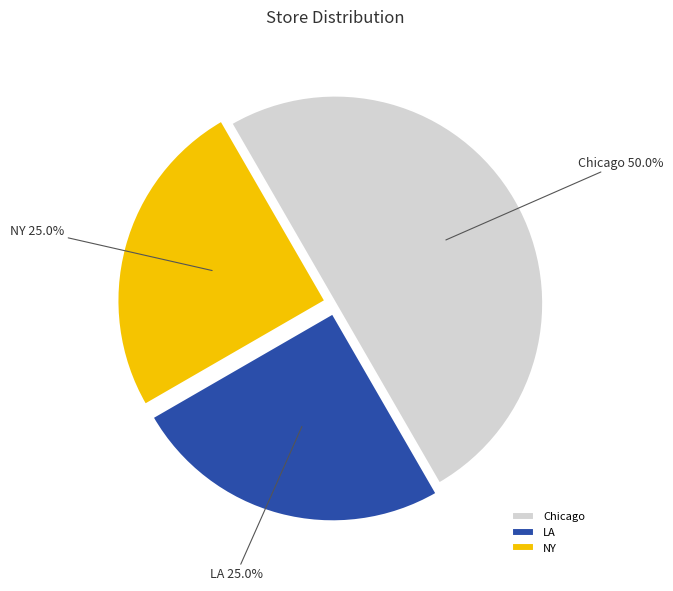

Approximately how many times larger is the value at Chicago compared to NY?

2.0